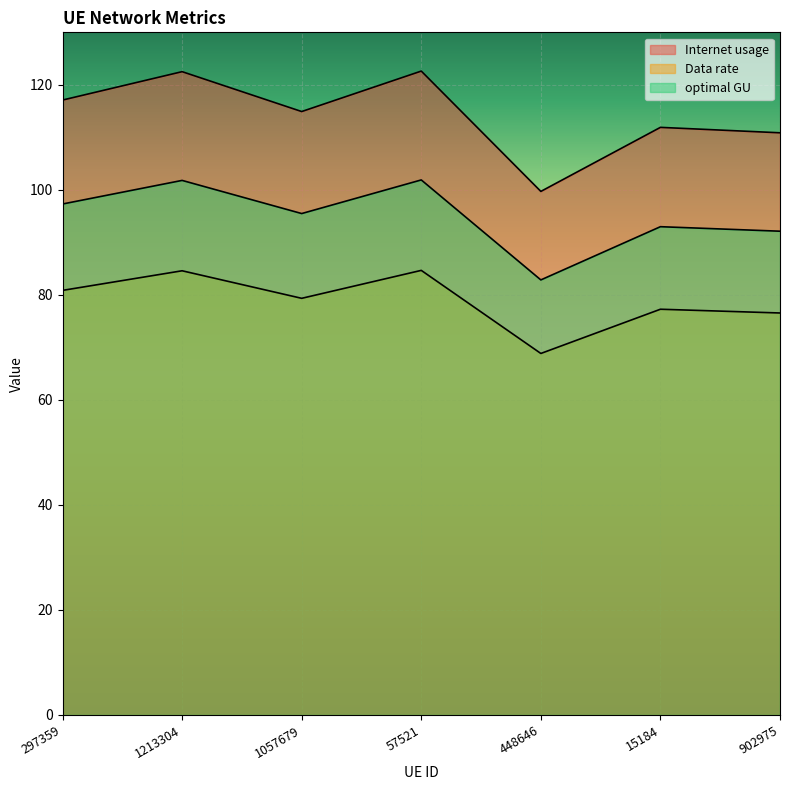

The value of Data rate at 1213304 is 84.6. True or false?

True